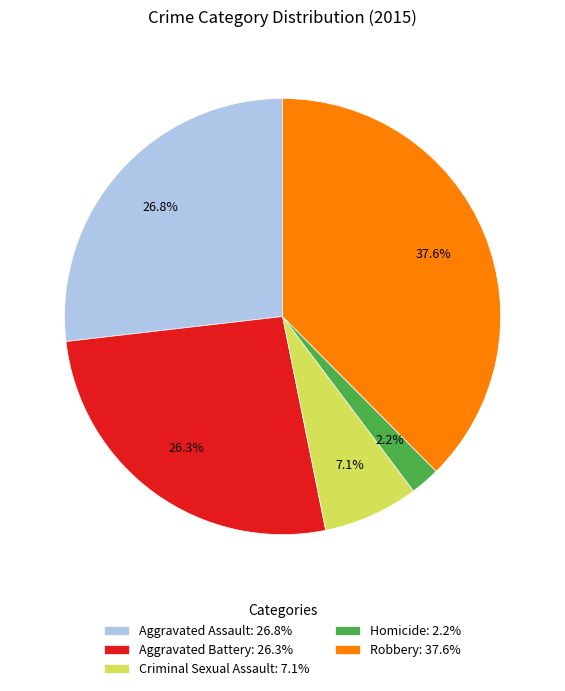

Do Homicide and Criminal Sexual Assault together represent more than half of the pie?

No